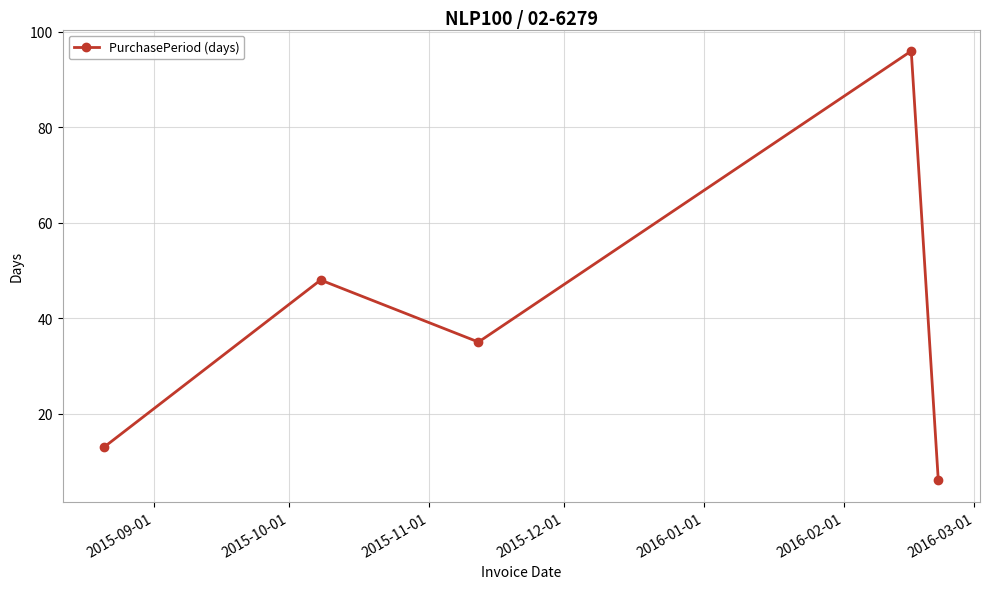

What is the maximum value shown in the chart?

96